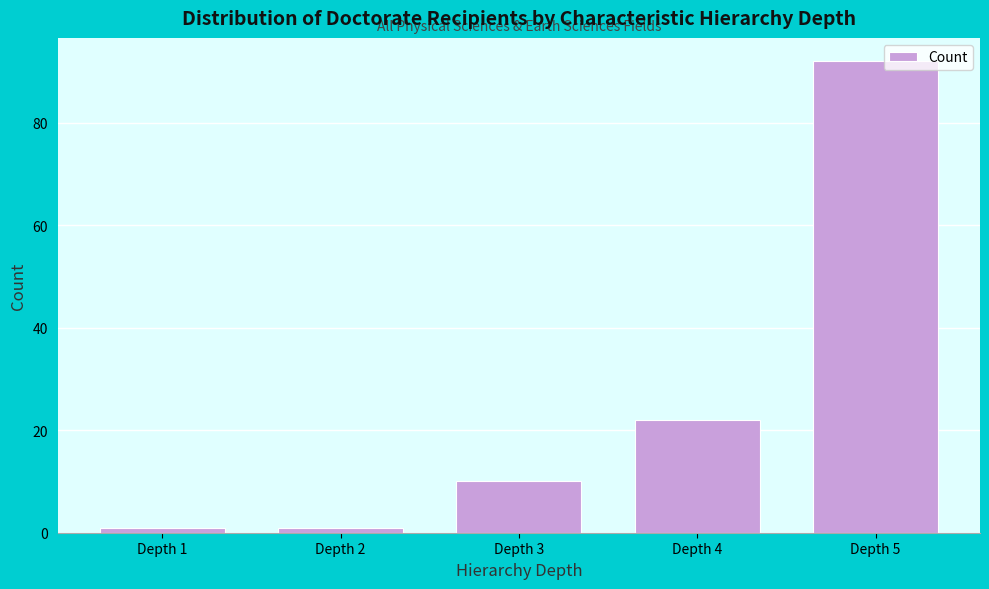

Reading left to right, extract all data points from this chart.

1	1	10	22	92